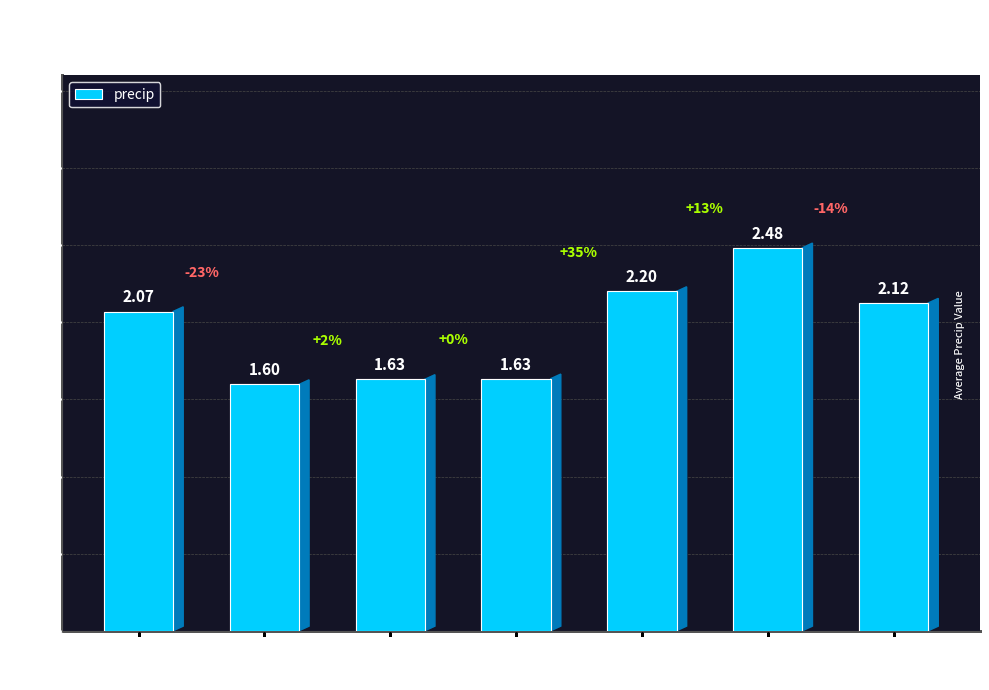

What is the average value?

2.0